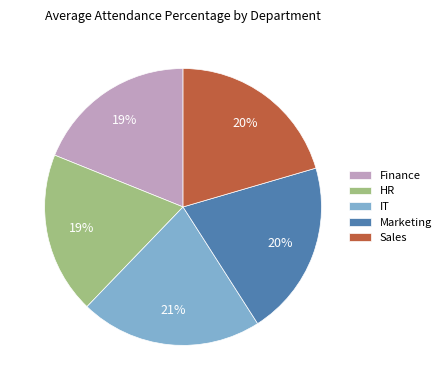

What is the largest slice in the pie chart?

IT